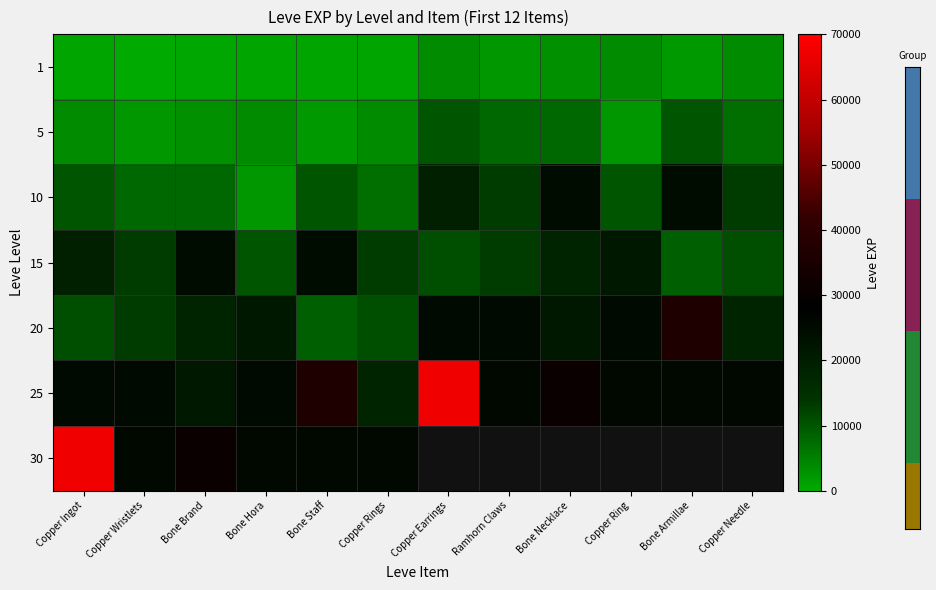

What is the difference between the second highest and second lowest values in the row_0 series?

3150.0